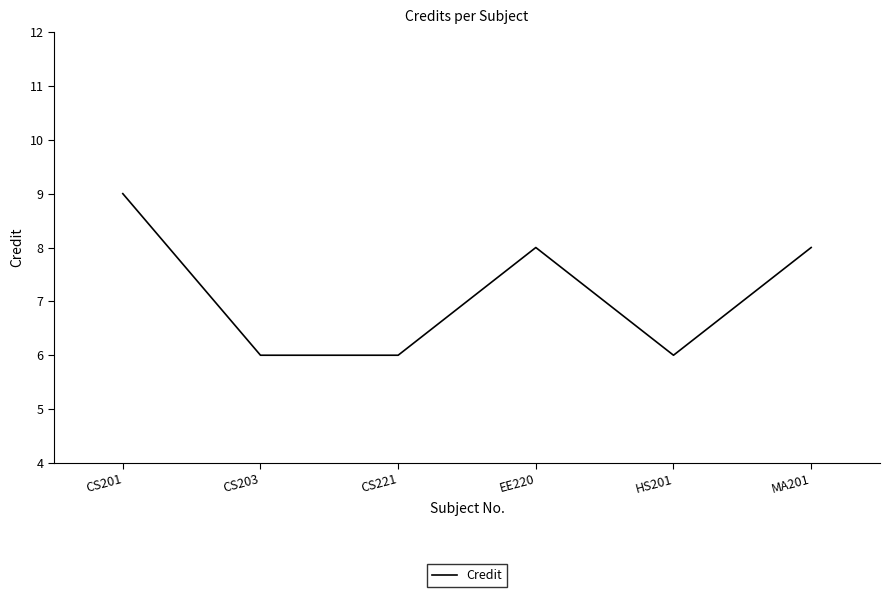

How many values are below 8?

3